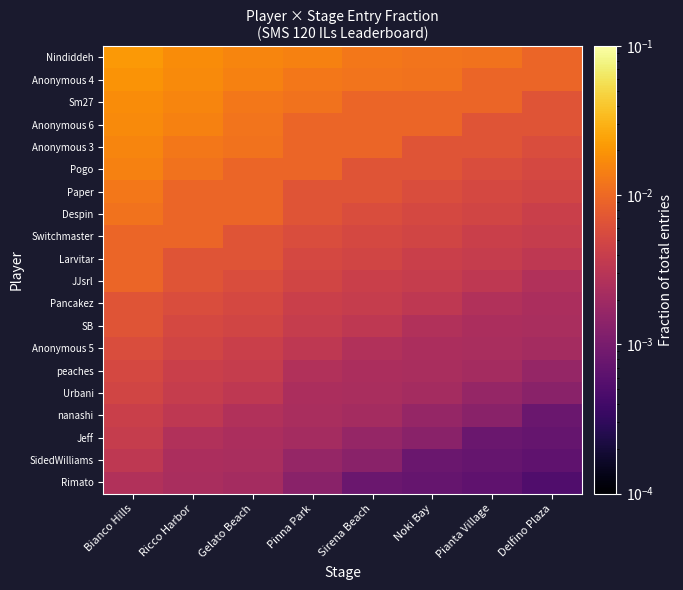

At how many categories does at least one series exceed 0?

8